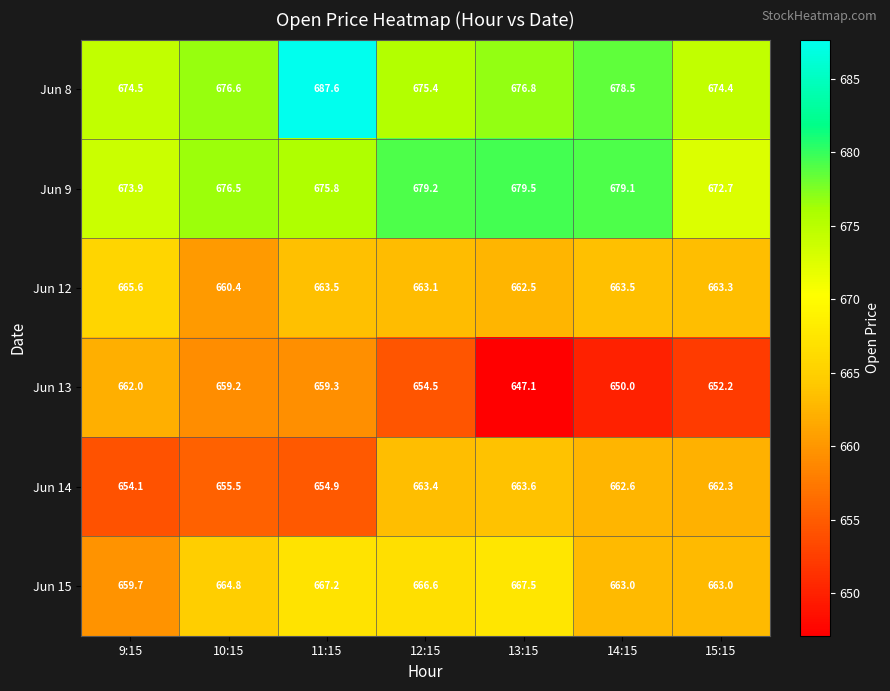

Where does the Jun 13 series first go above 654?

9:15